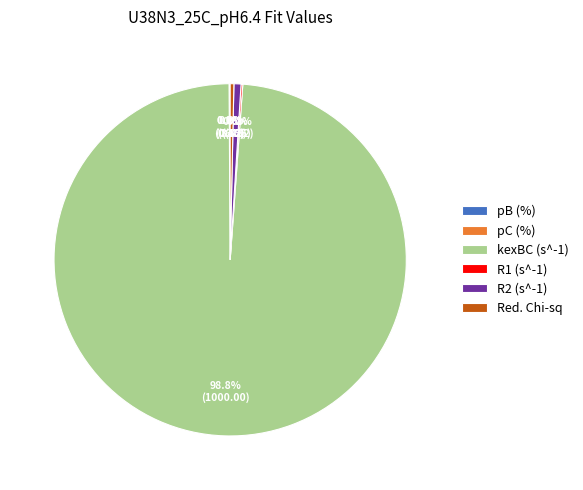

What portion of the pie excludes Red. Chi-sq?

99.7%